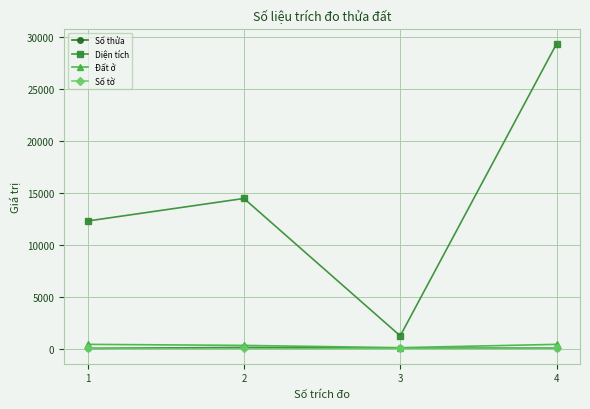

What is the sum of all Số thửa values?

183.0